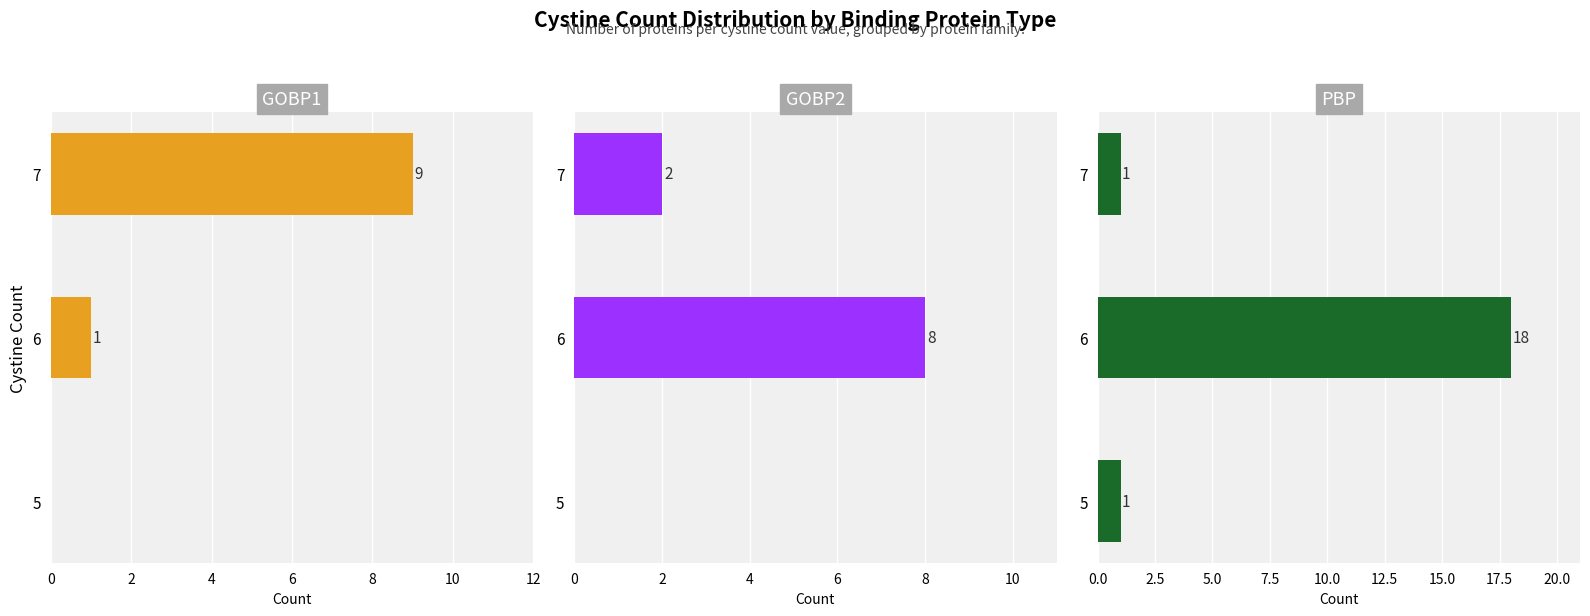

At how many categories does at least one series exceed 3?

2